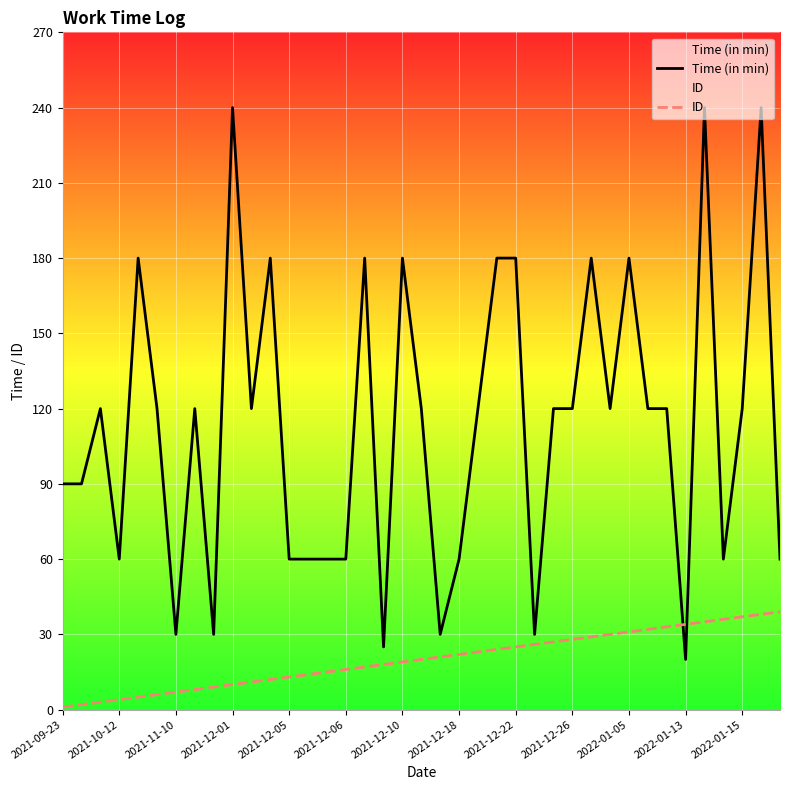

How many intersections are there between ID and Time (in min)?

2